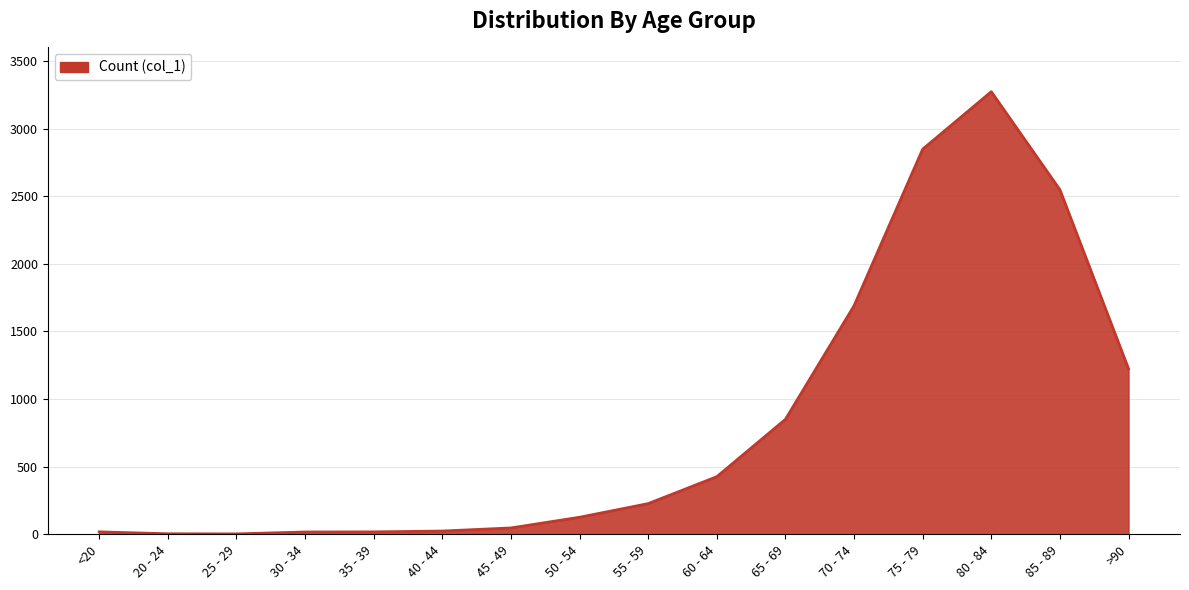

Which label corresponds to the largest value in the chart?

80 - 84